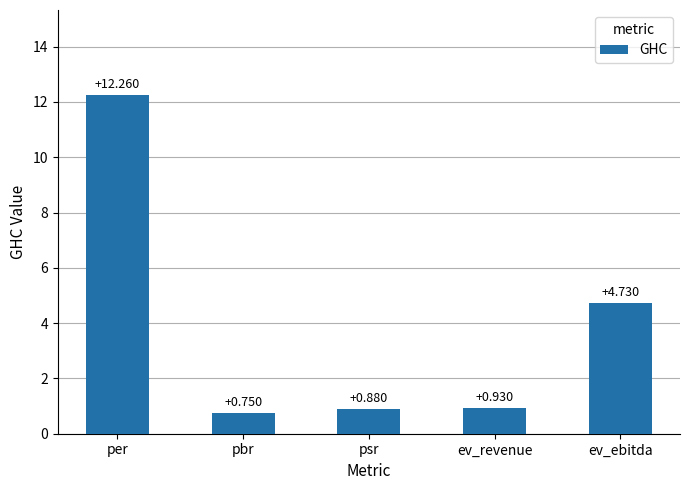

List the labels in order of value, smallest first.

pbr, psr, ev_revenue, ev_ebitda, per